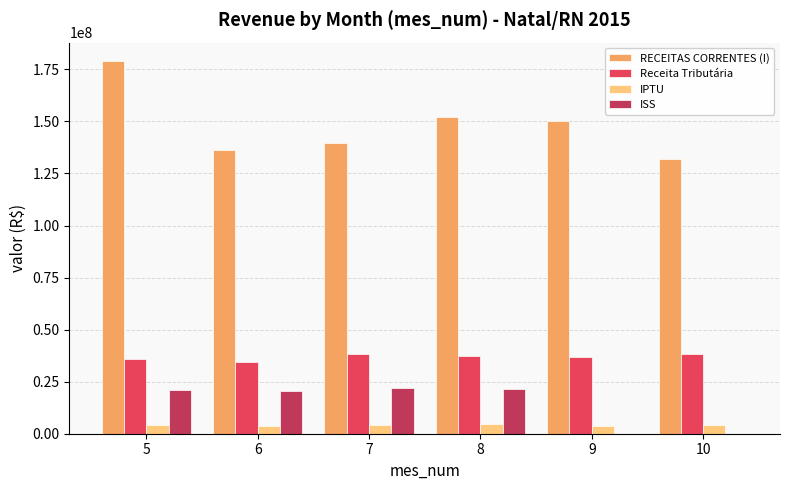

What is the sum of the IPTU values at 10 and 7?

8484405.2